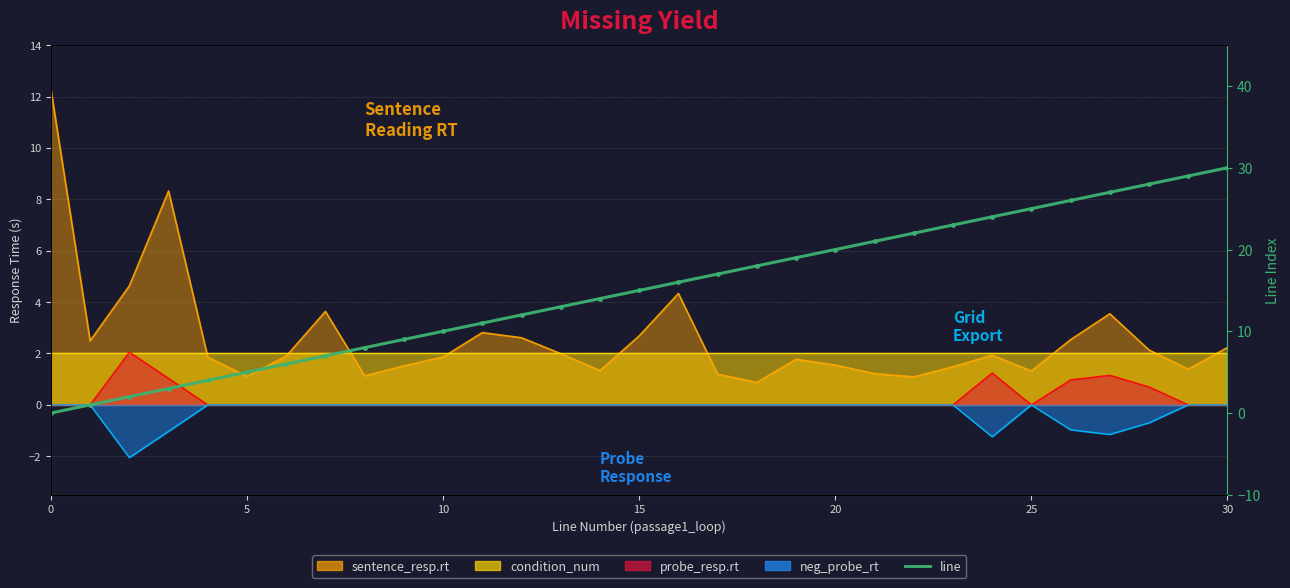

What is the average value?

15